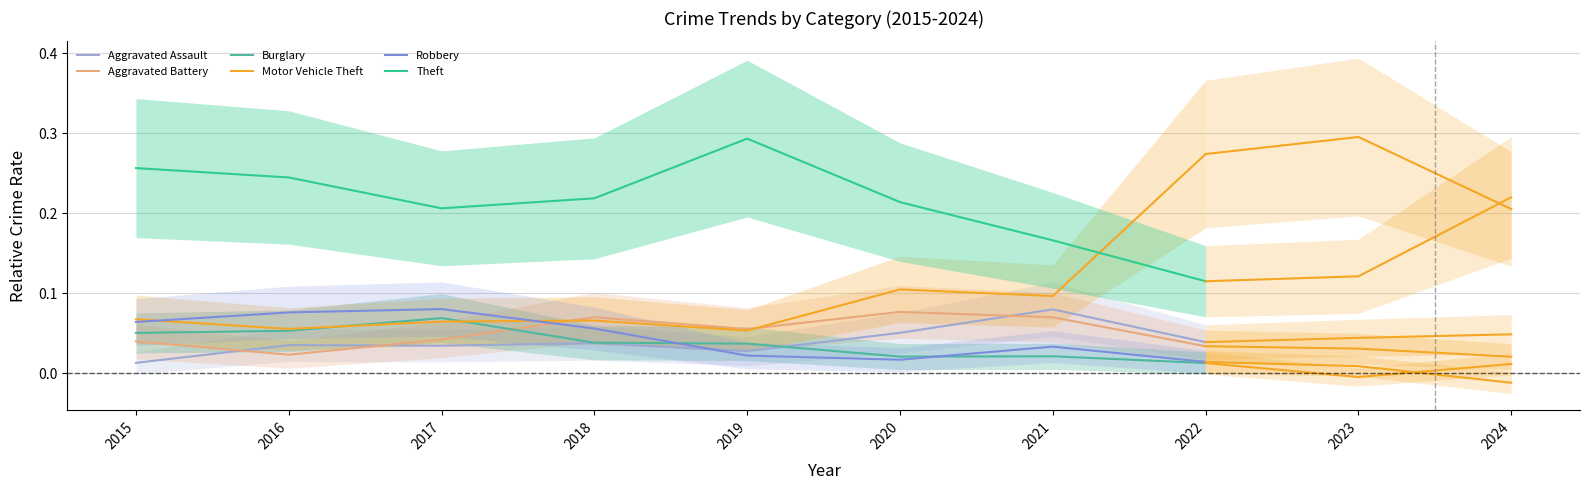

Read the Theft value at 2021.

0.2